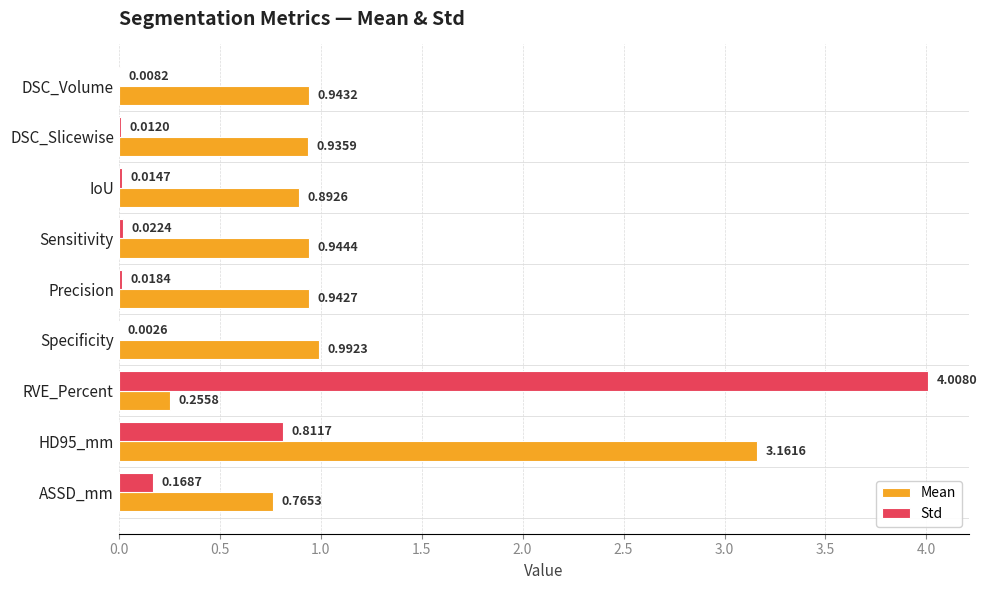

What is the sum of all Std values?

5.1